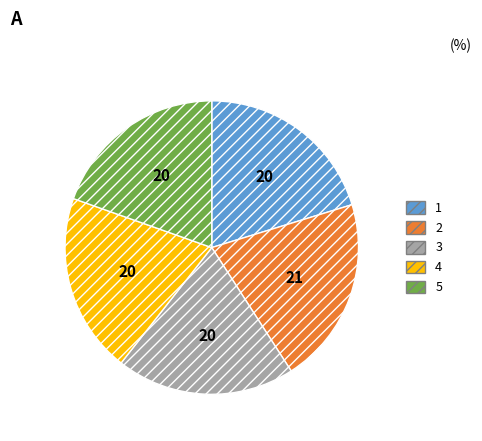

Which has a higher value, 2 or 4?

2